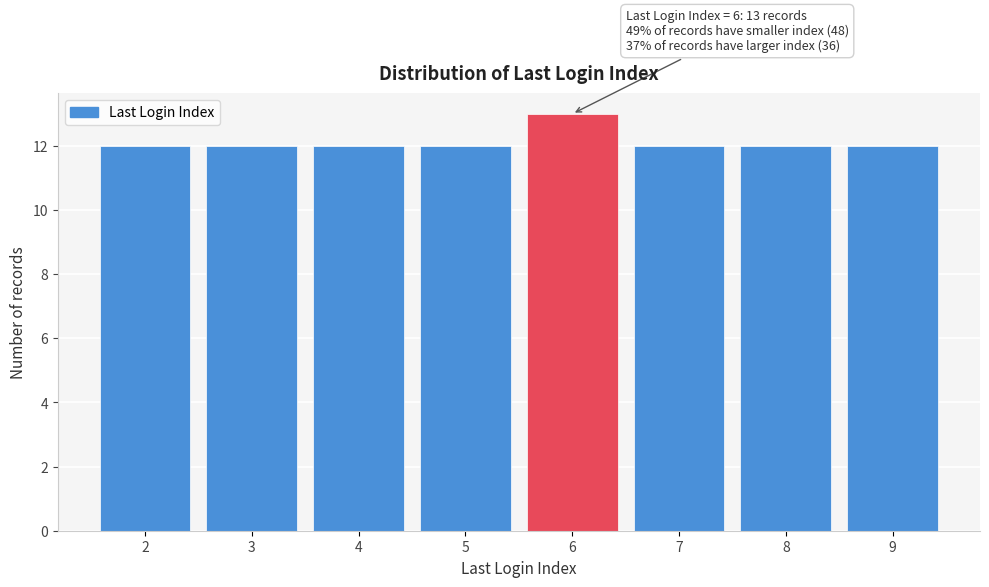

Reading left to right, what are all the values shown in this chart?

12	12	12	12	13	12	12	12